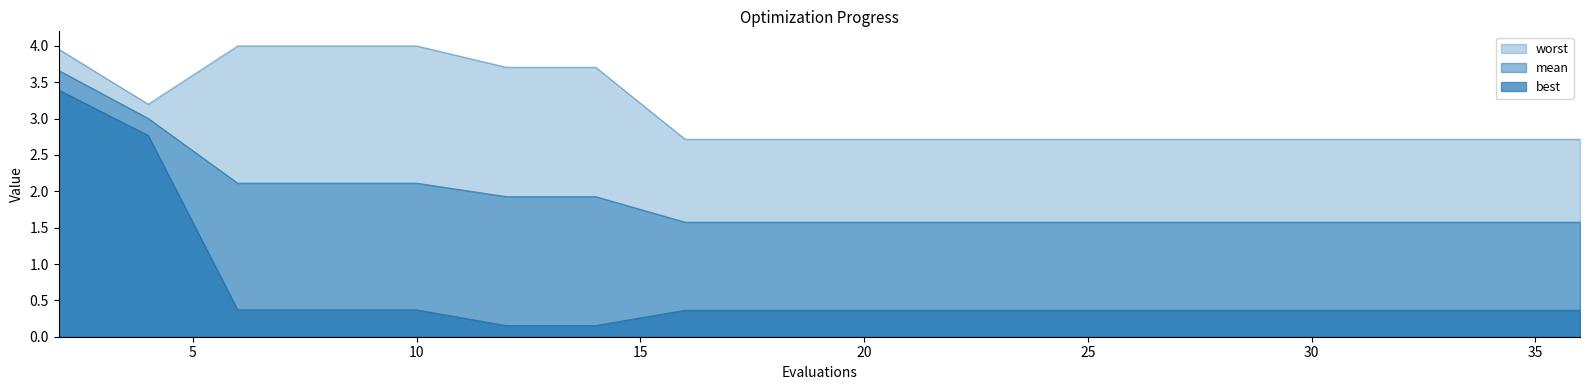

What is the difference between the second highest and second lowest values in the worst series?

1.3